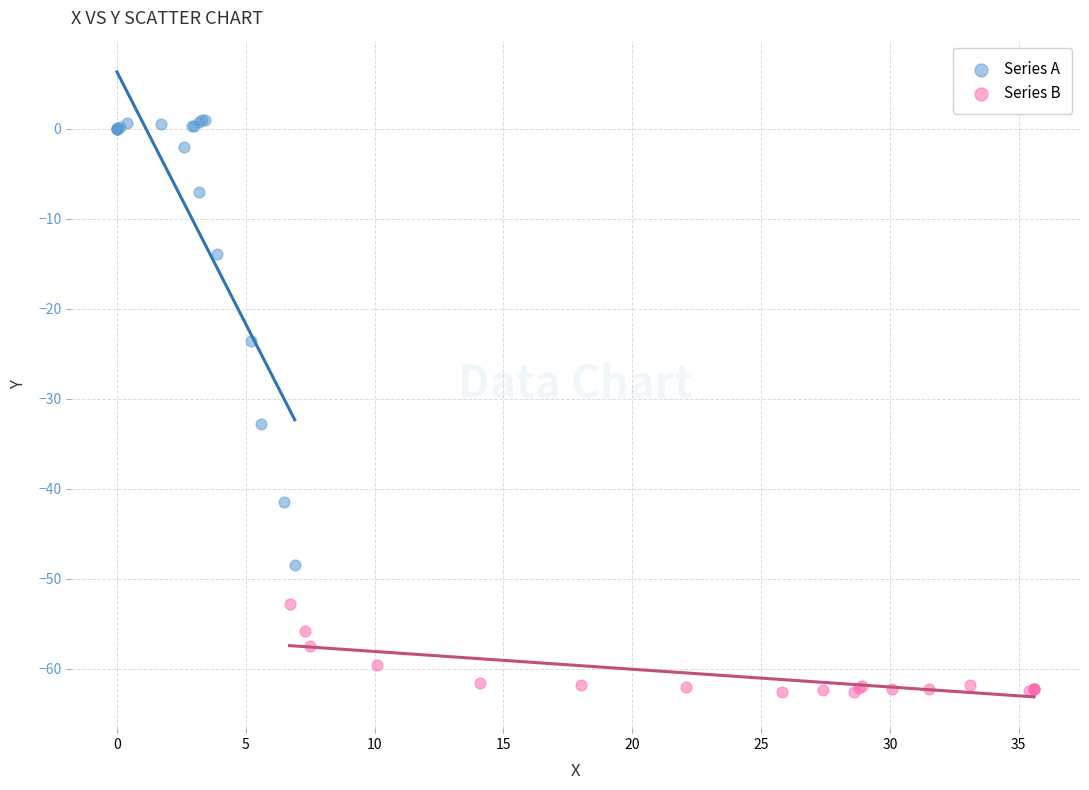

Which series reaches the maximum Y coordinate?

Series A